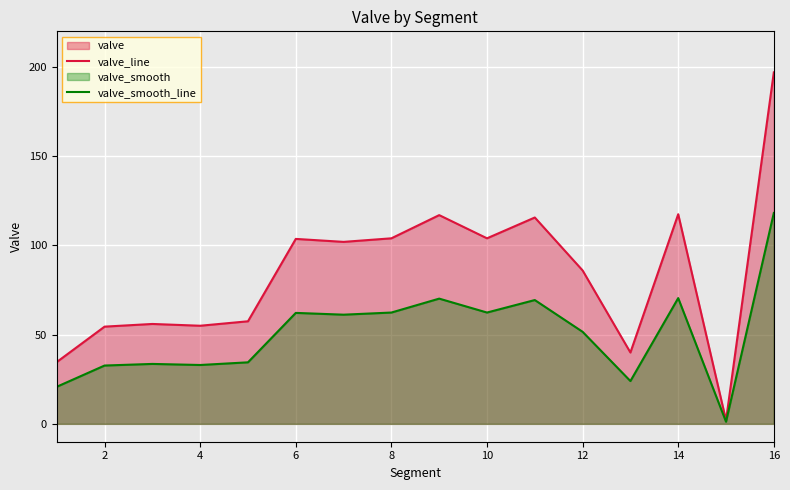

Which series has the largest range (max minus min)?

valve_line